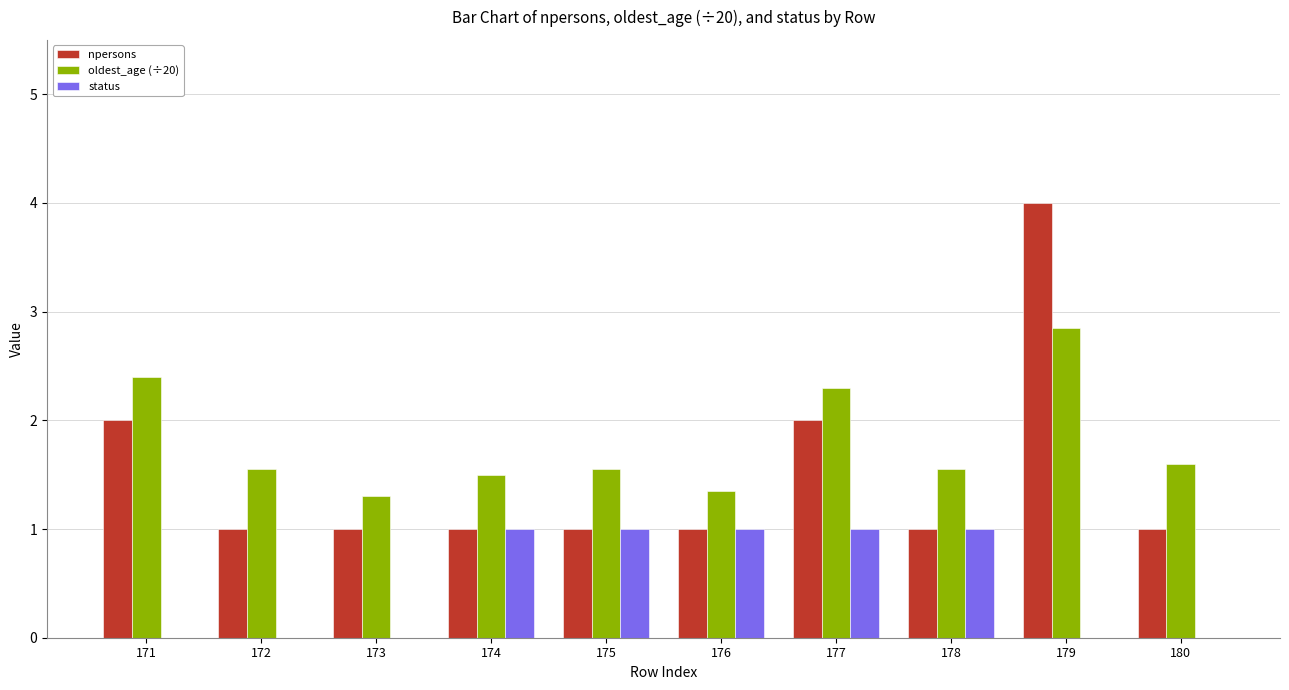

What is the approximate value of npersons at 173?

1.0